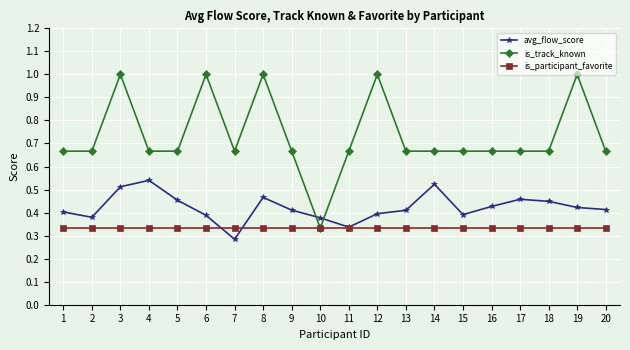

Which series has the largest range (max minus min)?

is_track_known